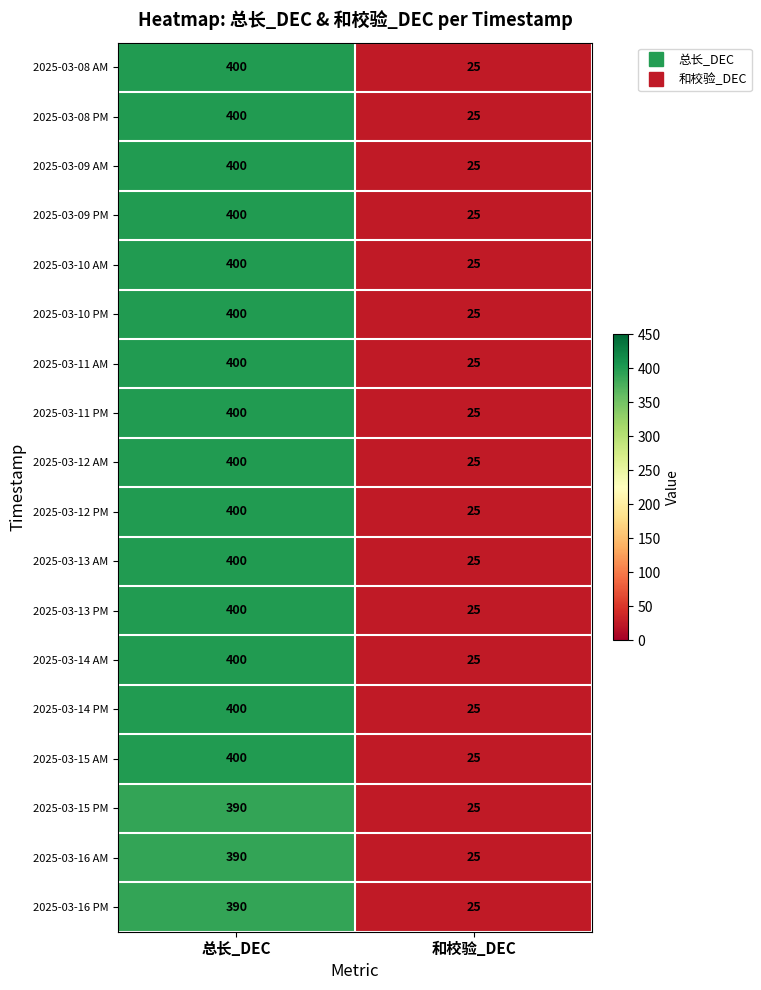

At which category is the sum across all series the highest?

总长_DEC